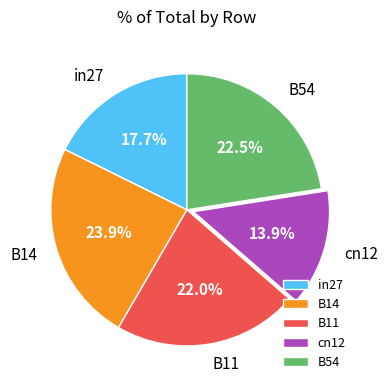

Is it true that cn12 is 14% of the pie?

True